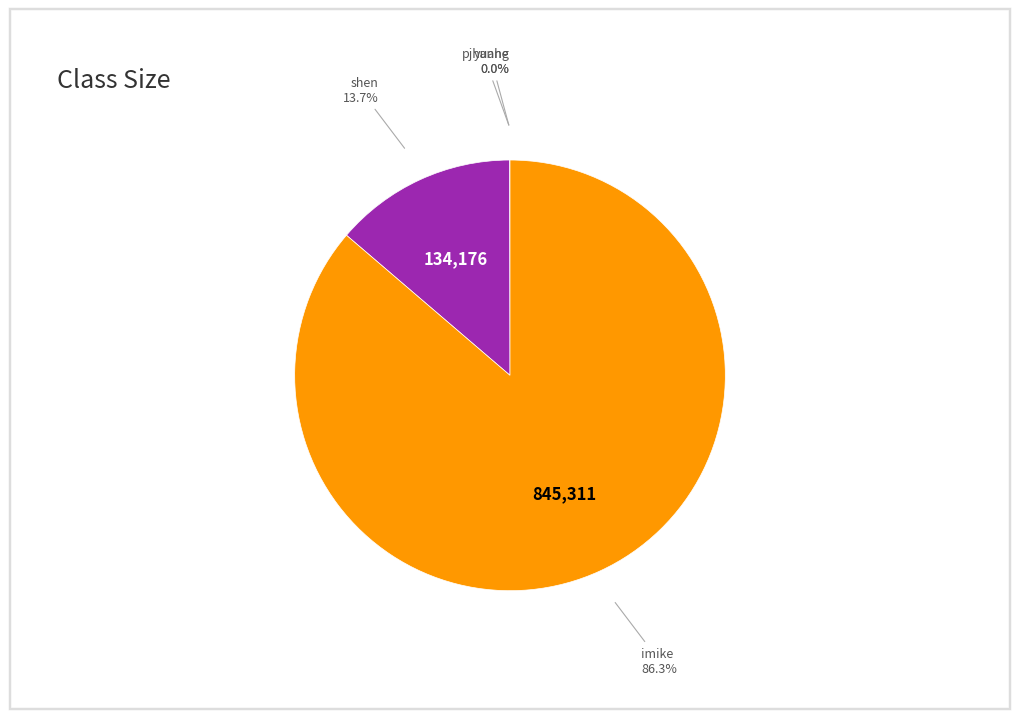

Does any single category account for the majority?

Yes